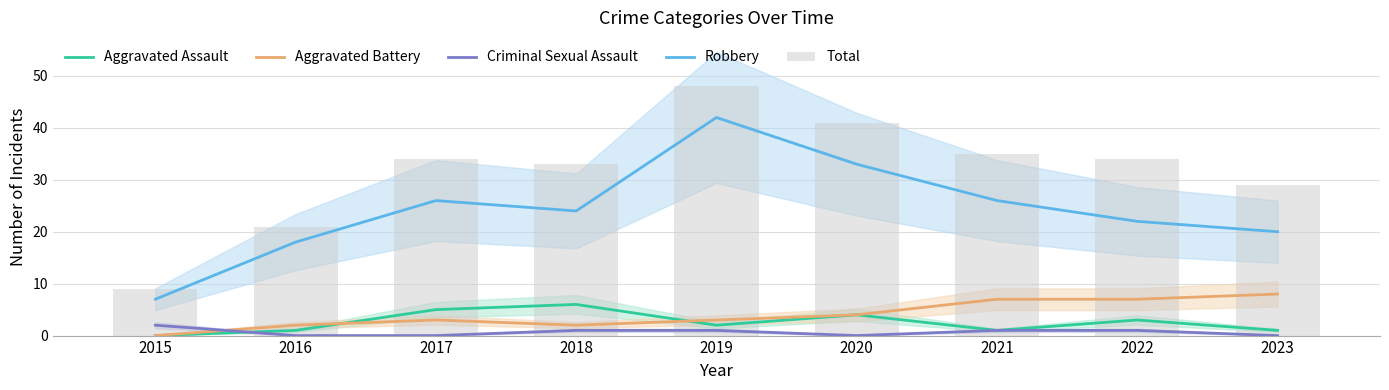

What is the maximum value for Robbery?

42